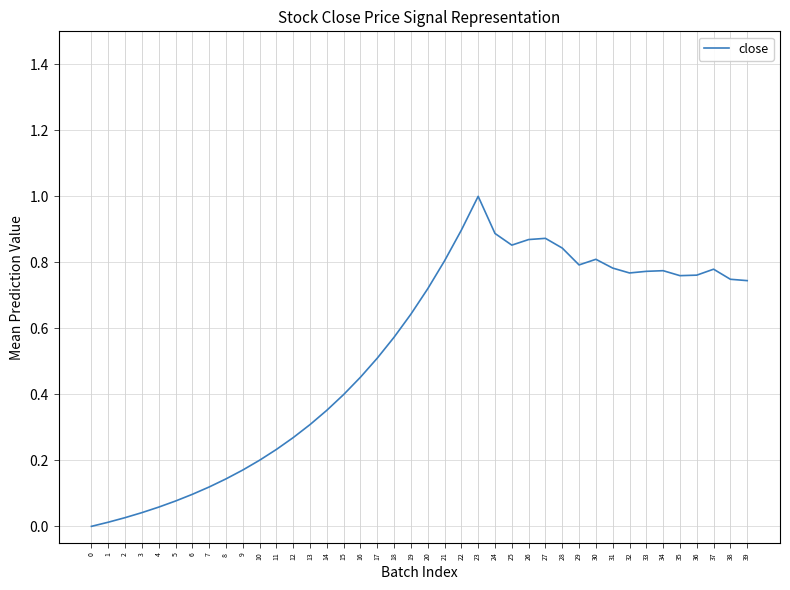

Is it true that the value at 30 is 0.8?

True